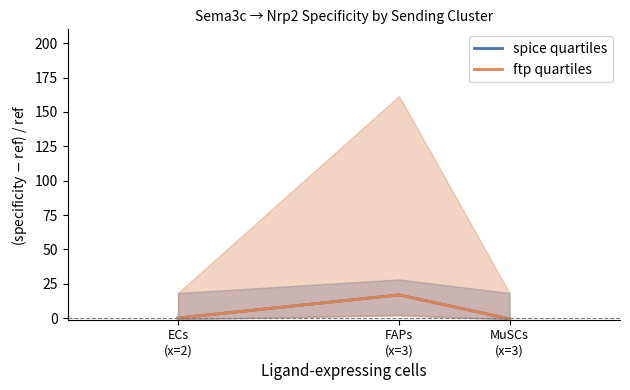

What is the label of the 2nd point from the left?

FAPs
(x=3)